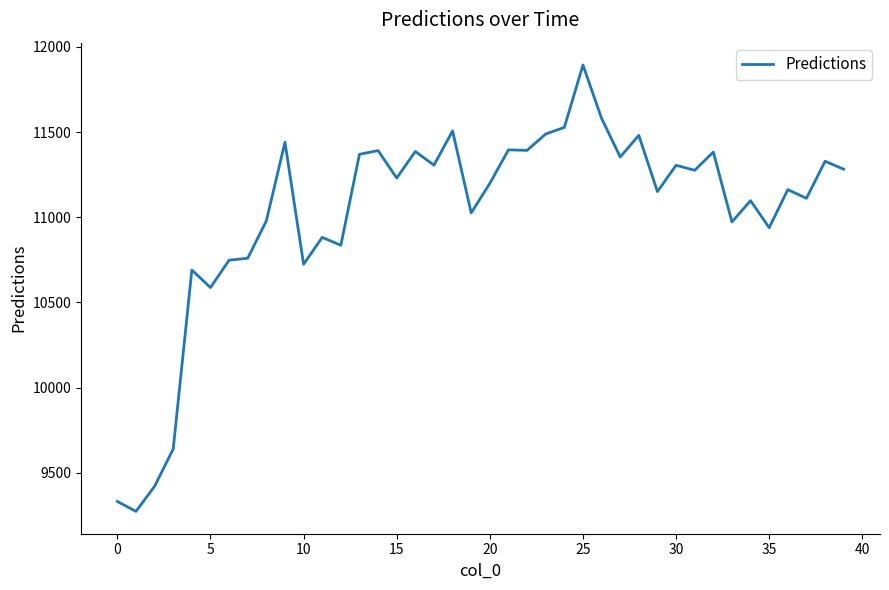

What is the average value?

11020.9